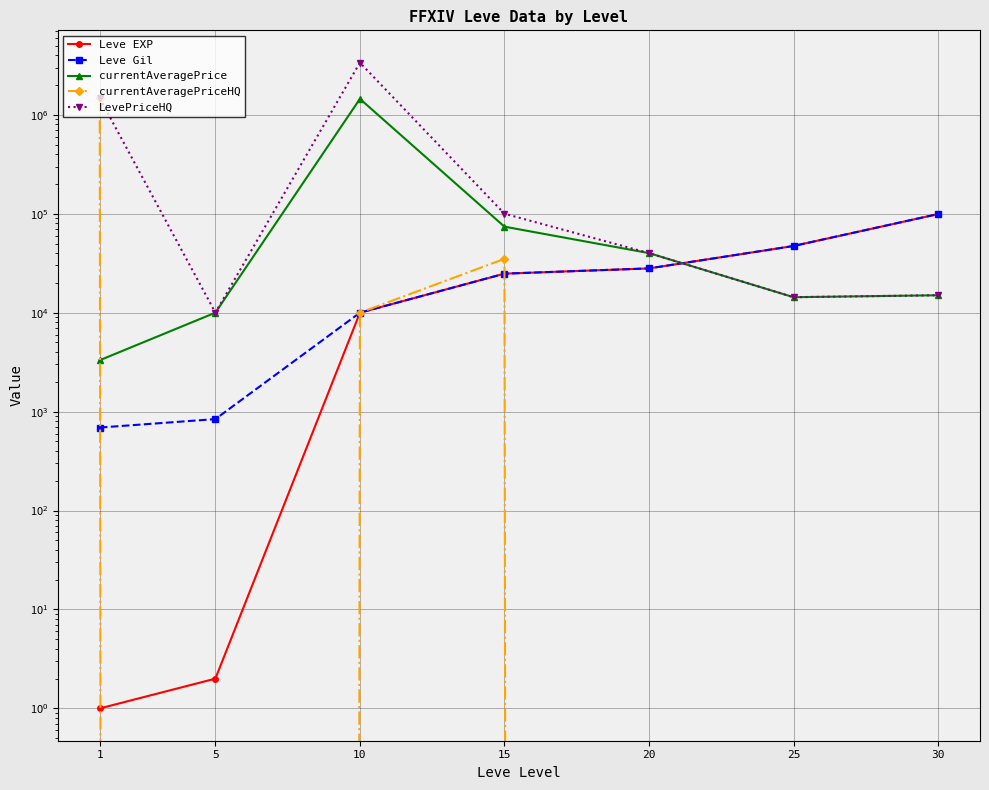

Which series changed the most between 5 and 20?

currentAveragePrice